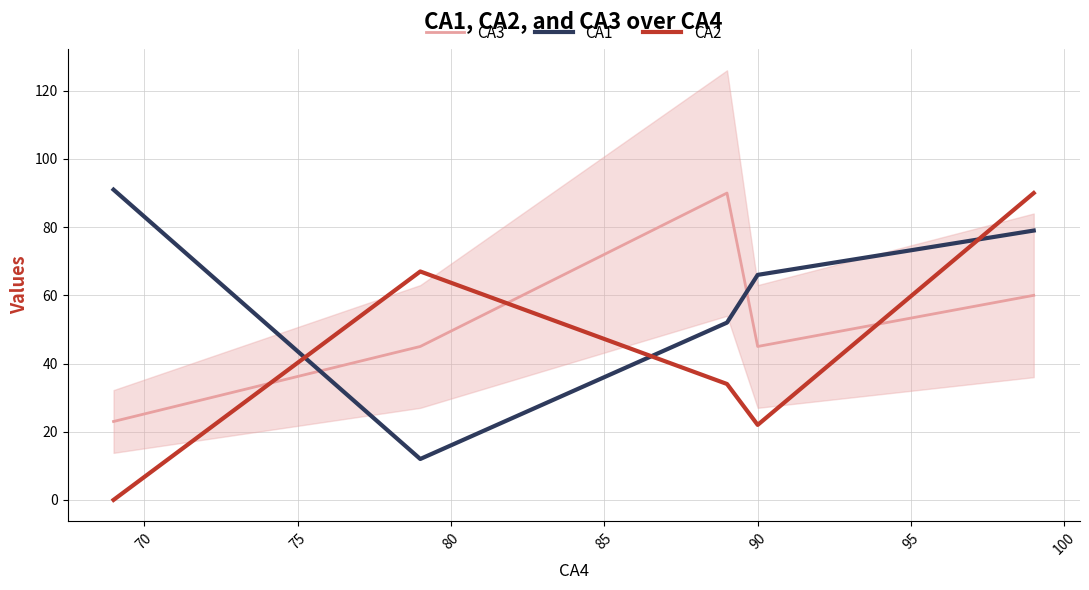

How many values in the CA3 series exceed 45?

2